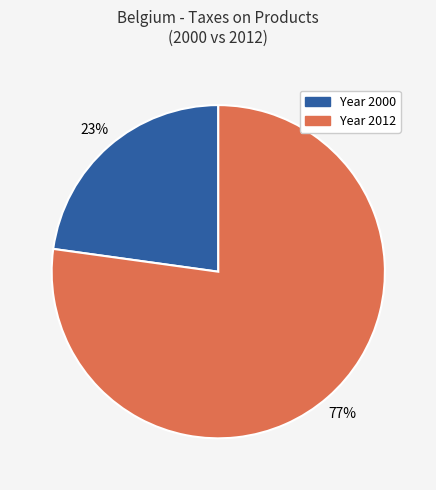

To the nearest percent, what is the difference between the largest and smallest slice percentages?

54%